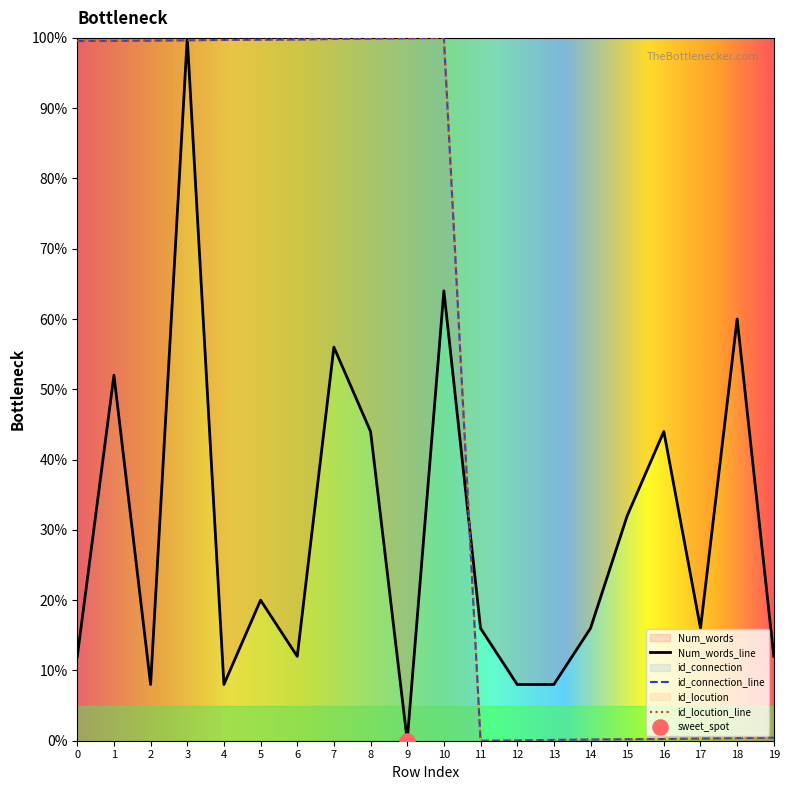

Is the value of Num_words at 9 greater than the value of id_locution at 6?

No